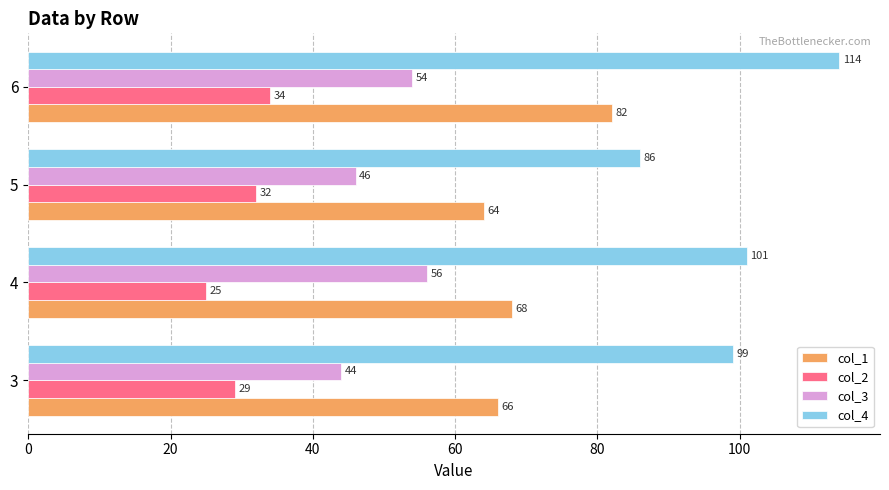

At which label is col_1 closest to 73?

4